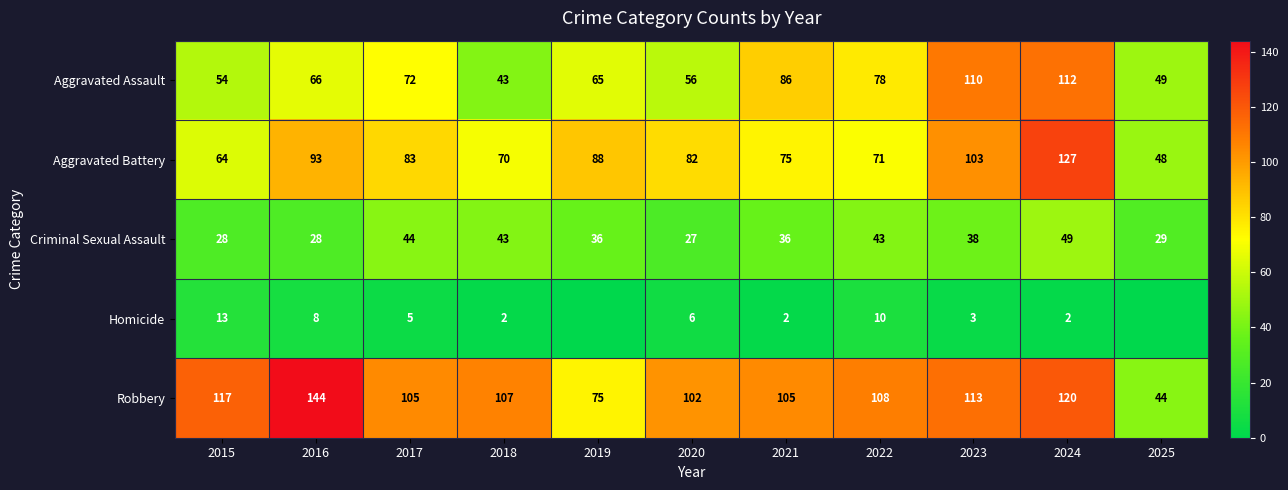

What is the difference between the maximum and minimum values in the Aggravated Battery series?

79